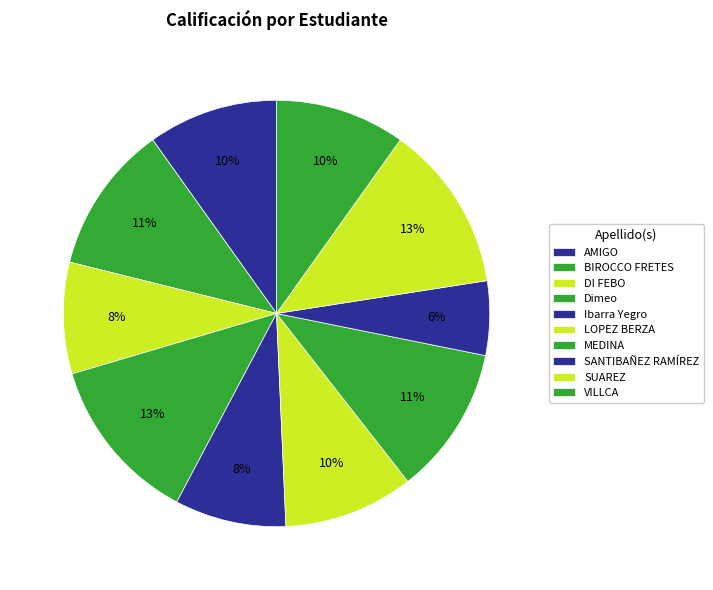

Does MEDINA account for over 50% of the chart?

No